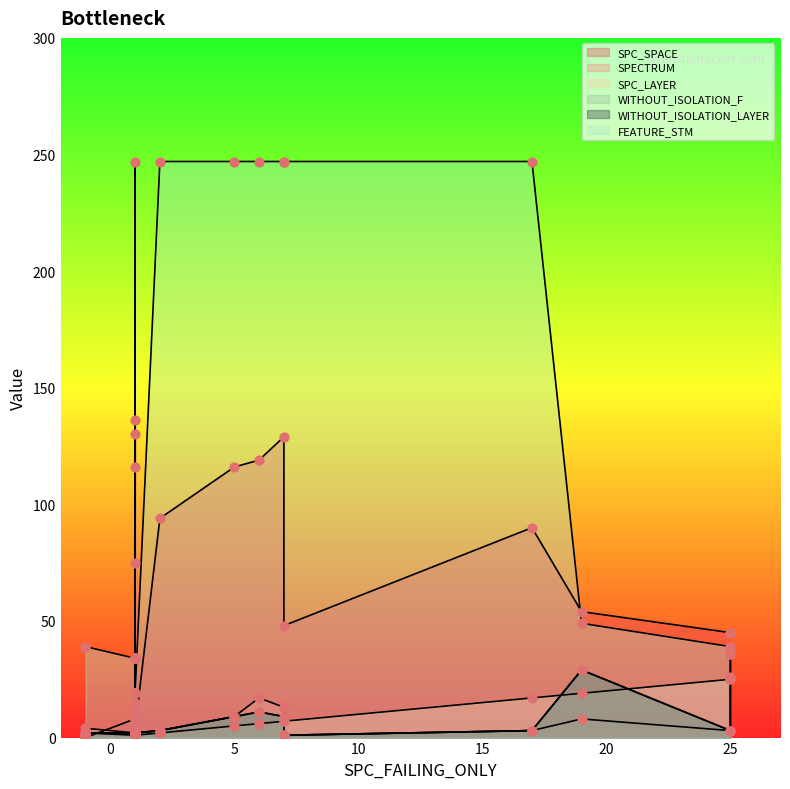

At how many categories does at least one series exceed 117?

9